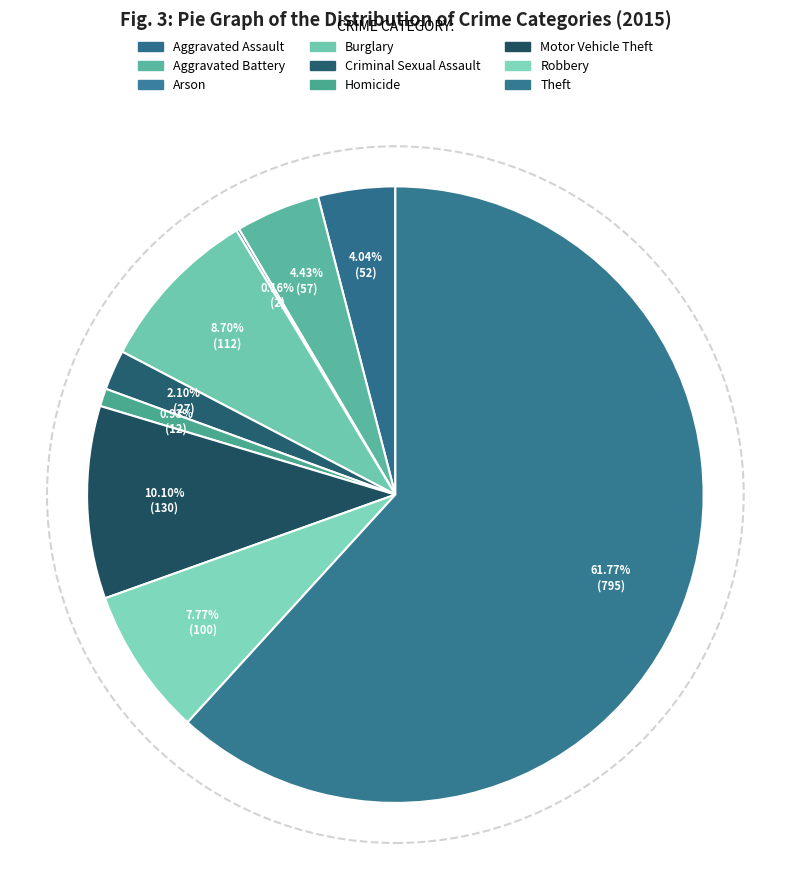

To the nearest percent, what is the difference between the largest and smallest slice percentages?

62%